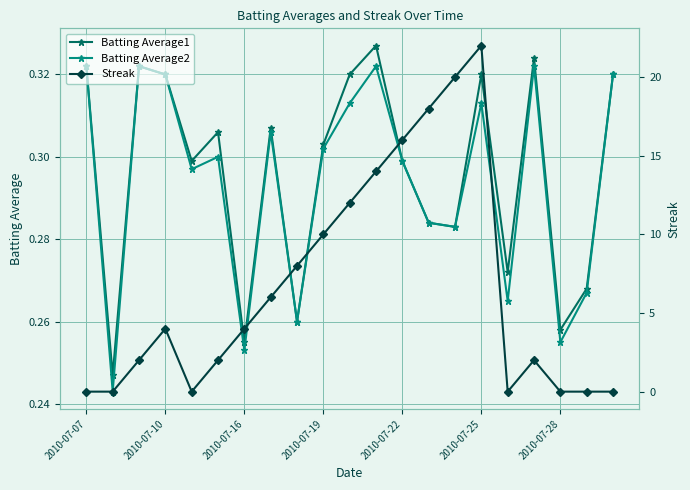

What is the sum of all Batting Average1 values?

6.2